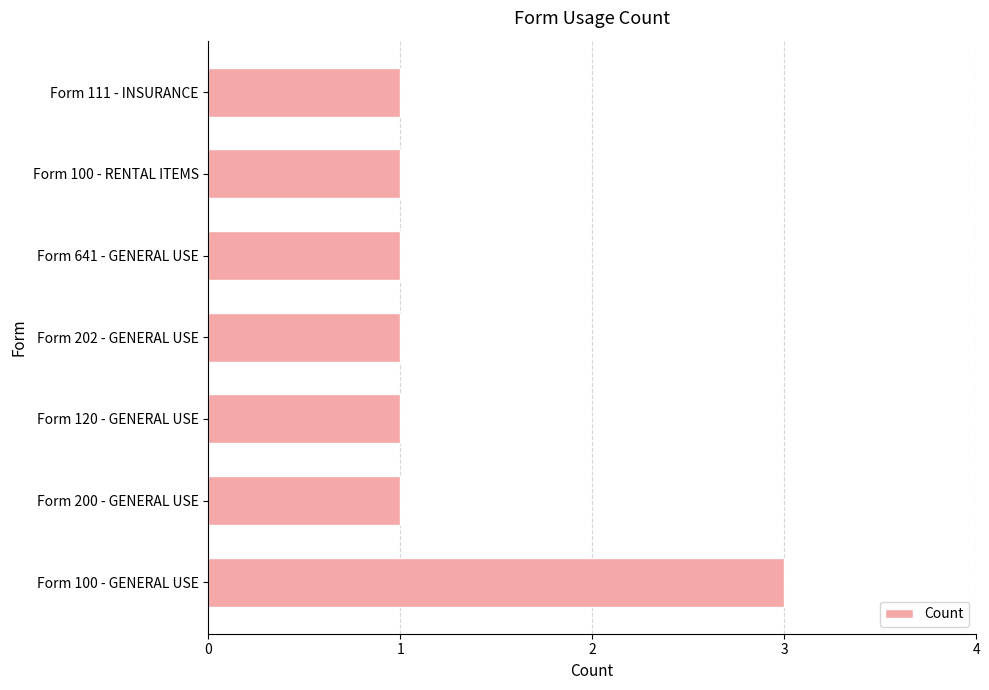

The value at Form 100 - RENTAL ITEMS is 0. True or false?

False